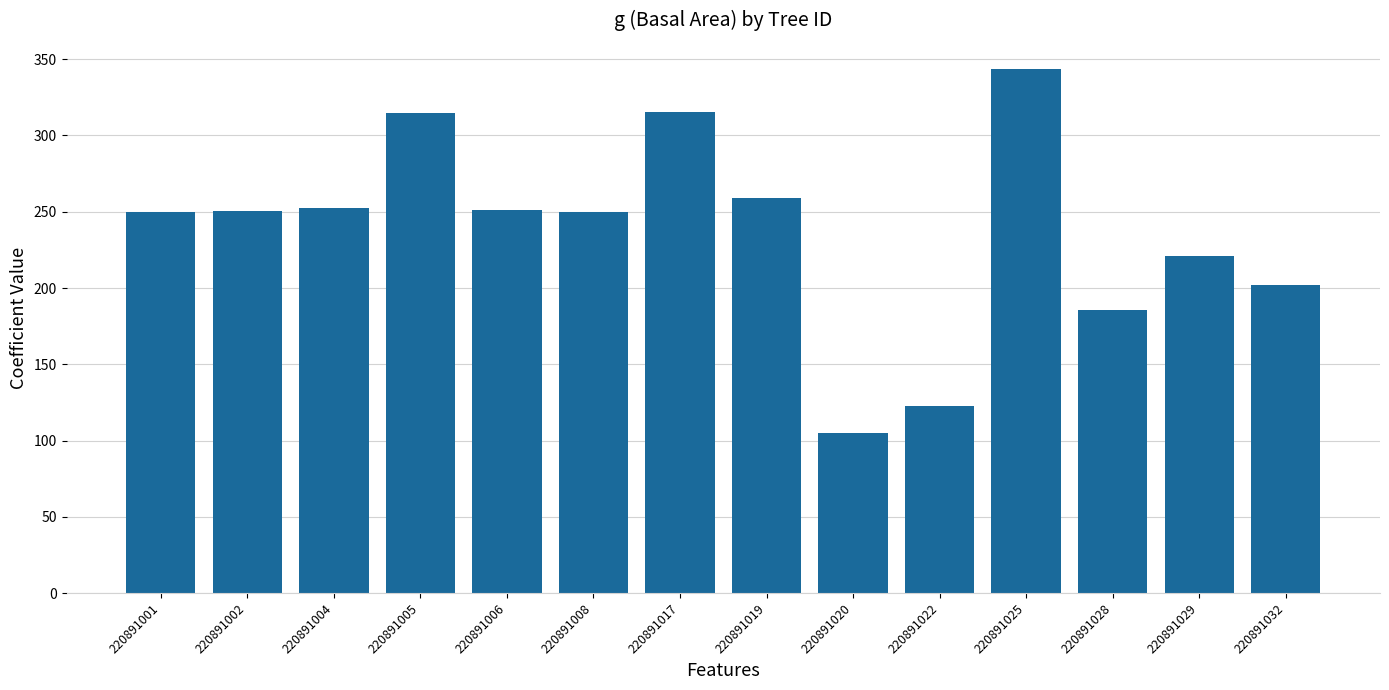

Is it true that the value at 220891025 is 343.6?

True